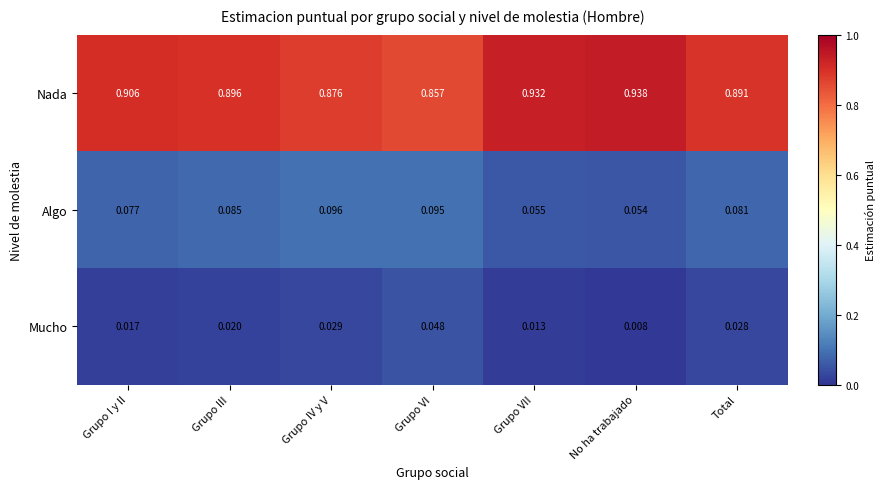

Which series has the largest range (max minus min)?

Nada